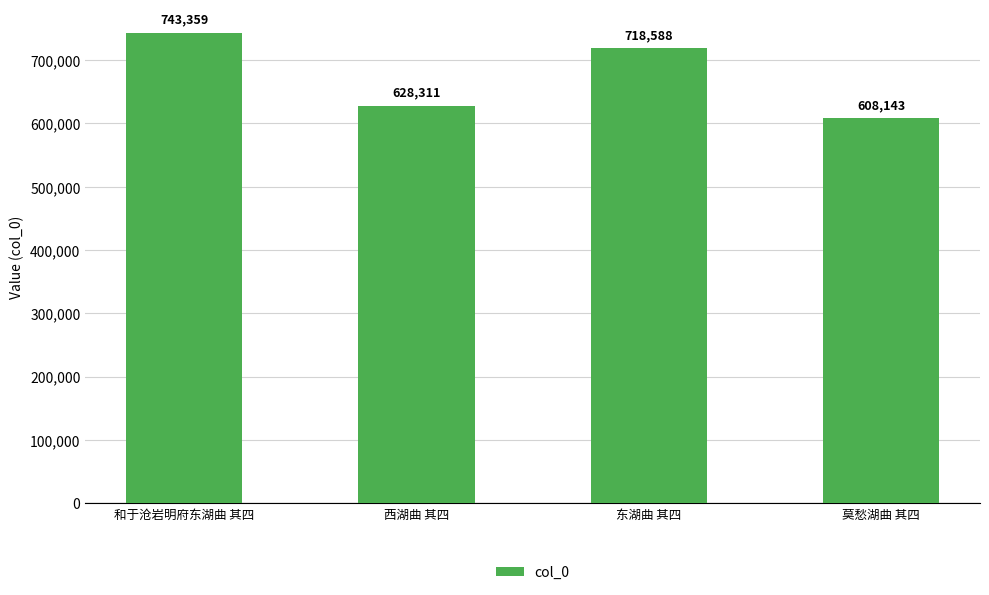

Which category has the lowest value across all series?

莫愁湖曲 其四